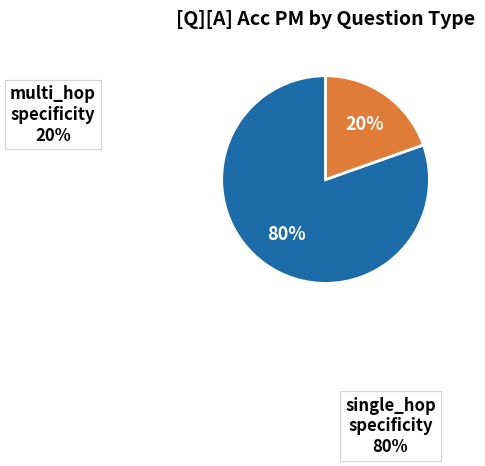

Does any single category account for the majority?

Yes